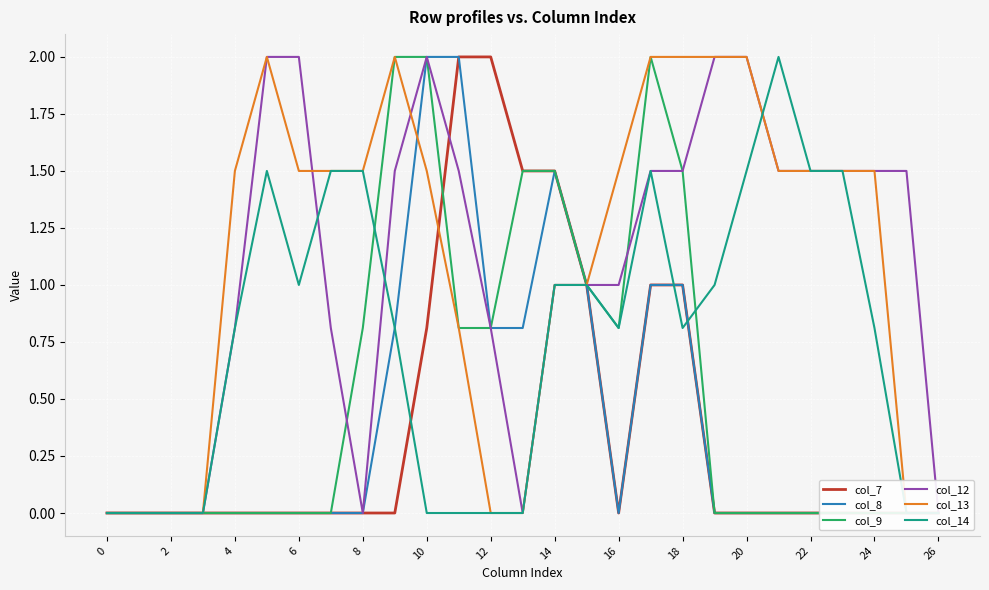

Is this an area chart (filled region under the line)?

No